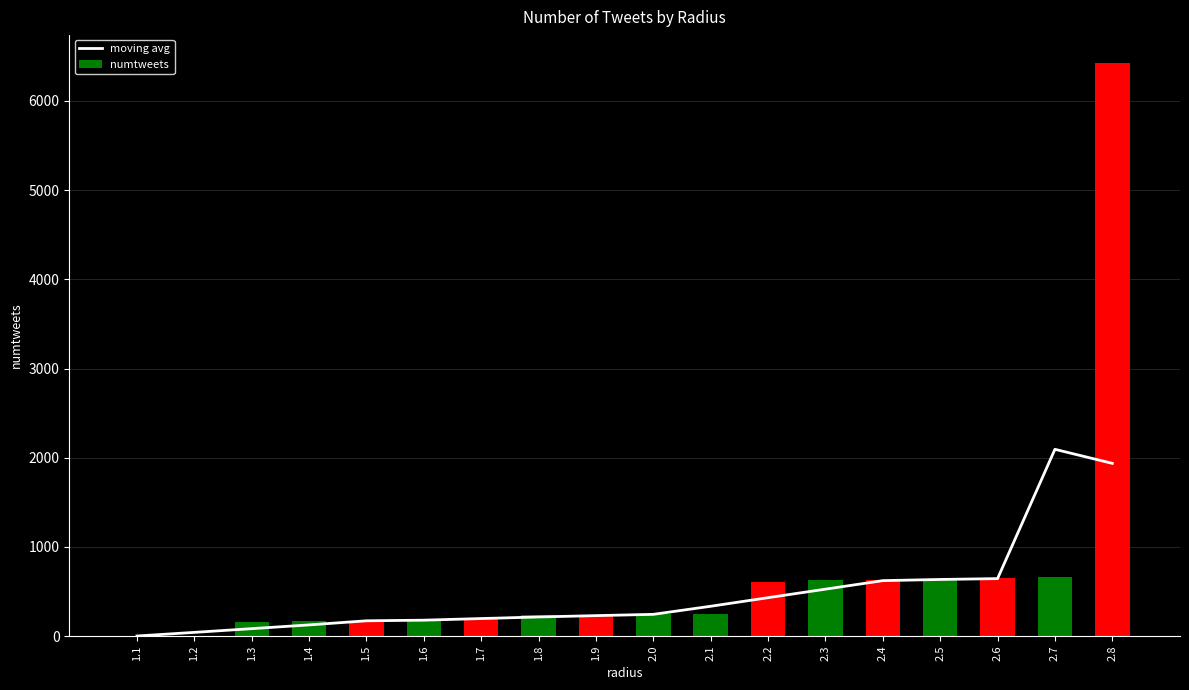

Between 2.6 and 1.1, which is larger?

2.6